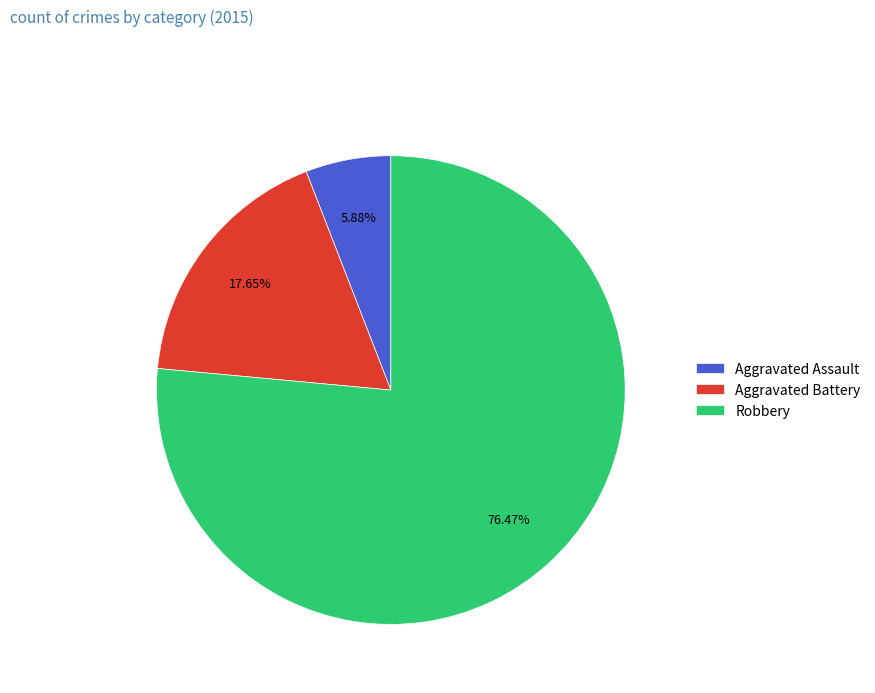

Which category has the biggest portion of the pie?

Robbery